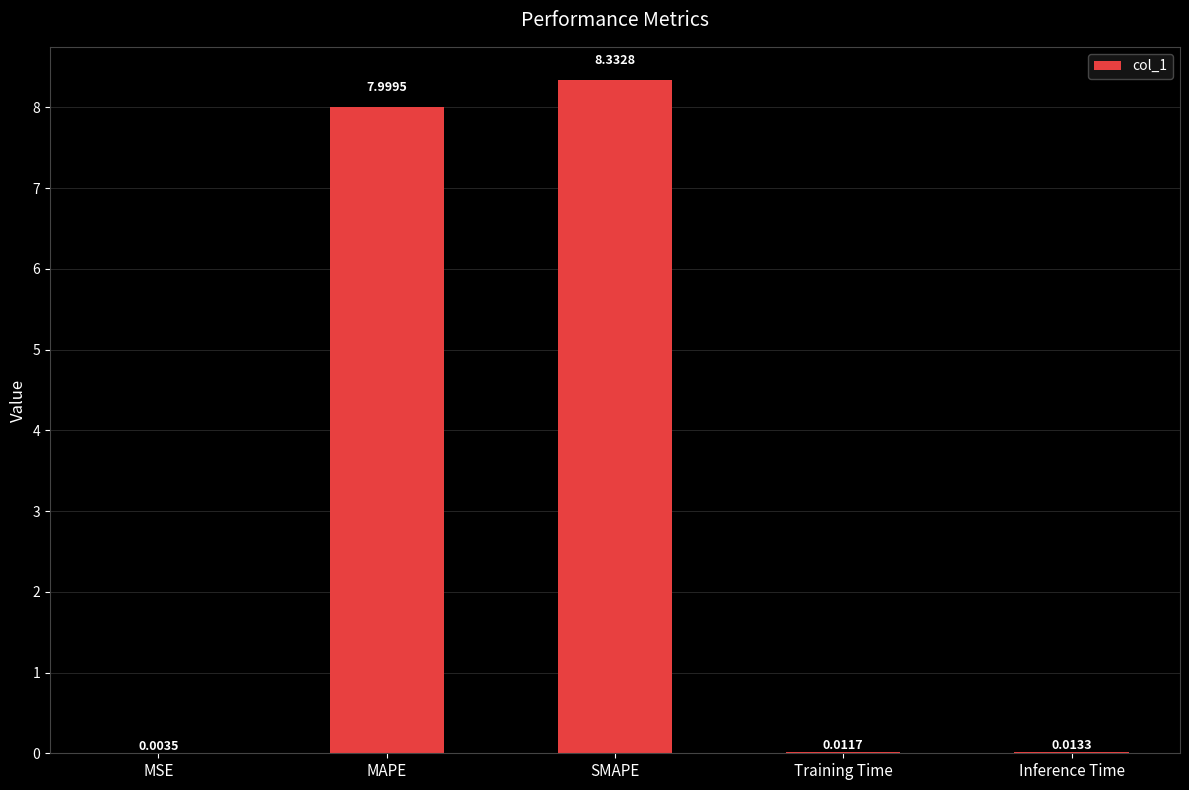

What is the average value?

3.3